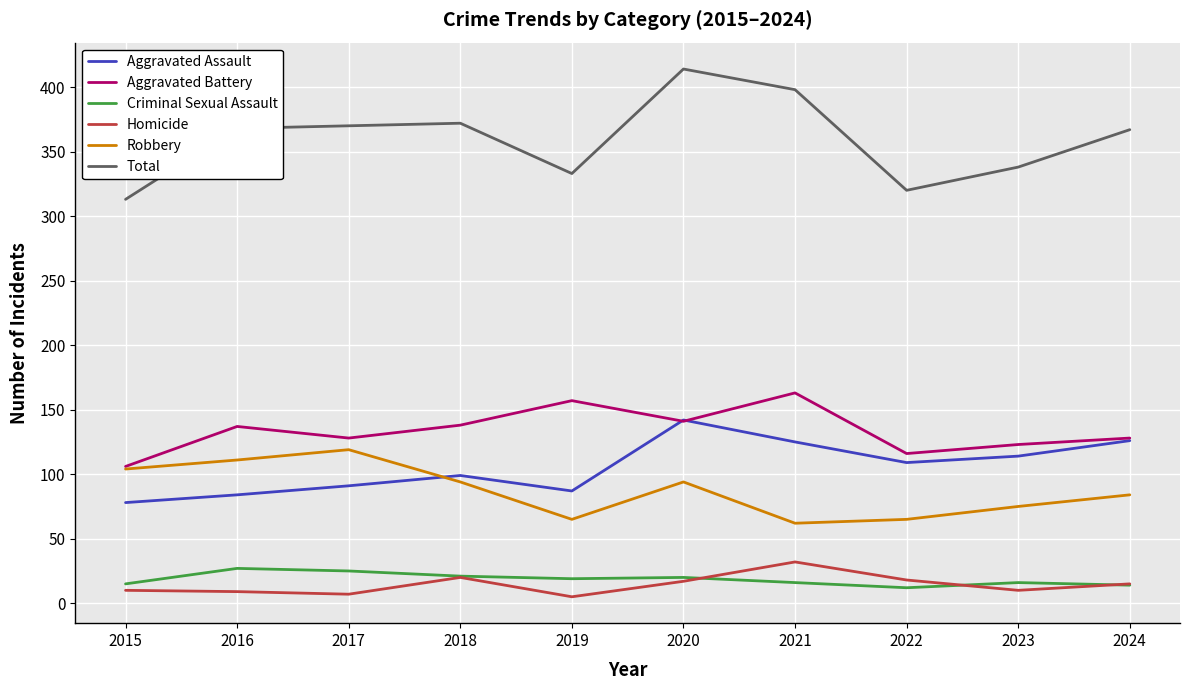

True or false: Homicide and Robbery intersect in this chart.

False